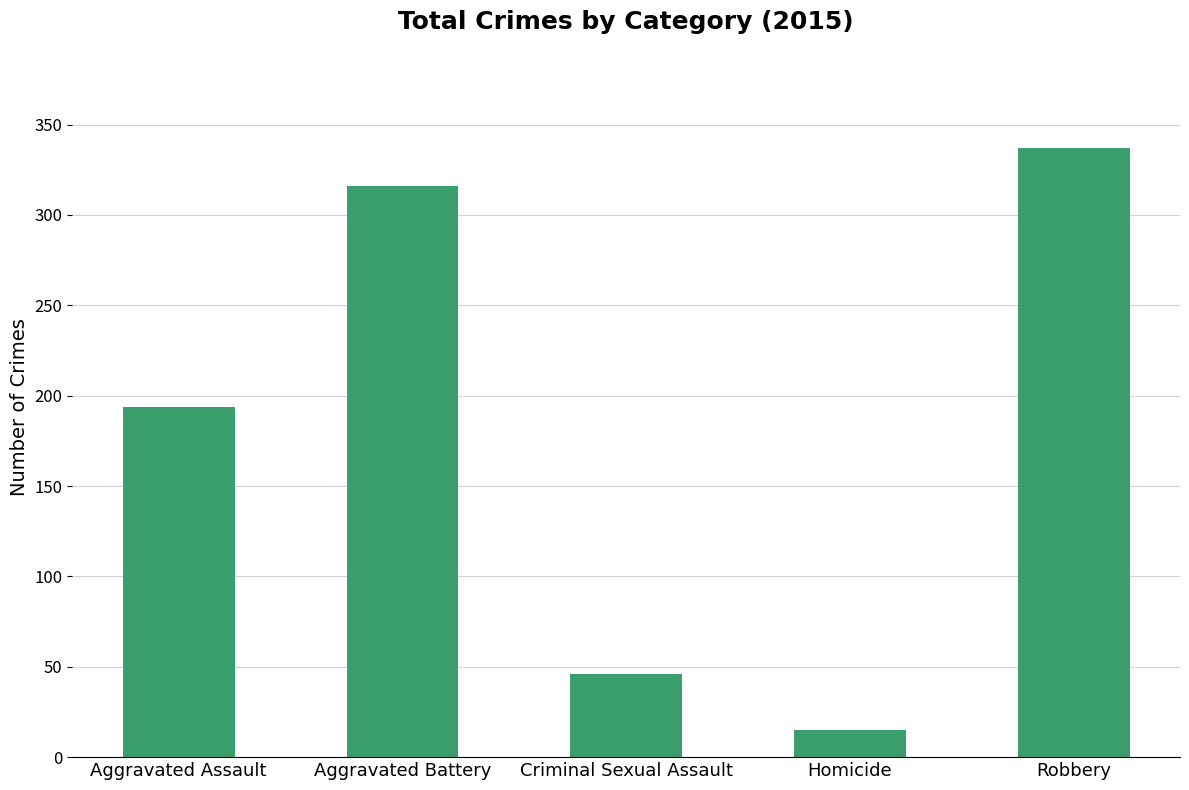

At which label is the value closest to 176?

Aggravated Assault